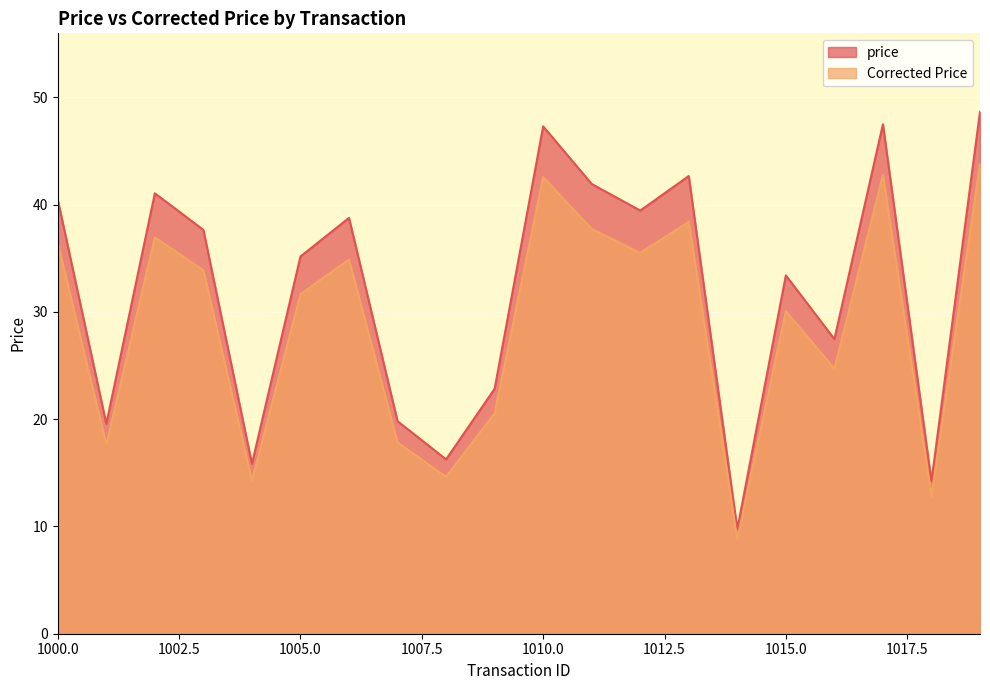

What is the value of the price point at the 18th from the left?

47.5